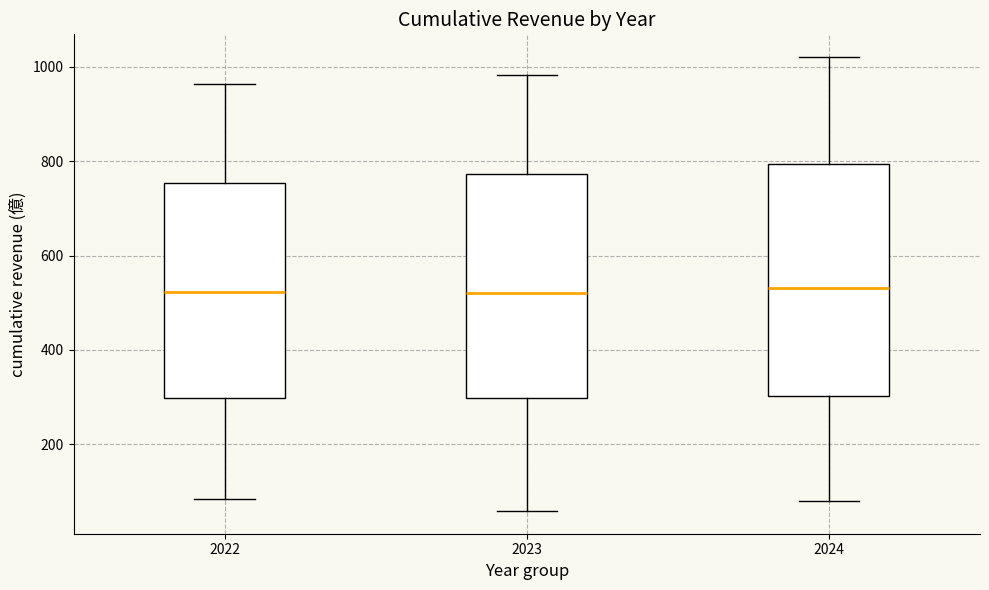

Reading left to right, read every box against the y-axis: the position of its median line, the range the box covers, and the ends of its whiskers. The values are not printed on the chart, so give them approximately, as read against the axis.

2022: median 520, box 300 to 760, whiskers 80 to 960
2023: median 520, box 300 to 780, whiskers 60 to 980
2024: median 540, box 300 to 800, whiskers 80 to 1020